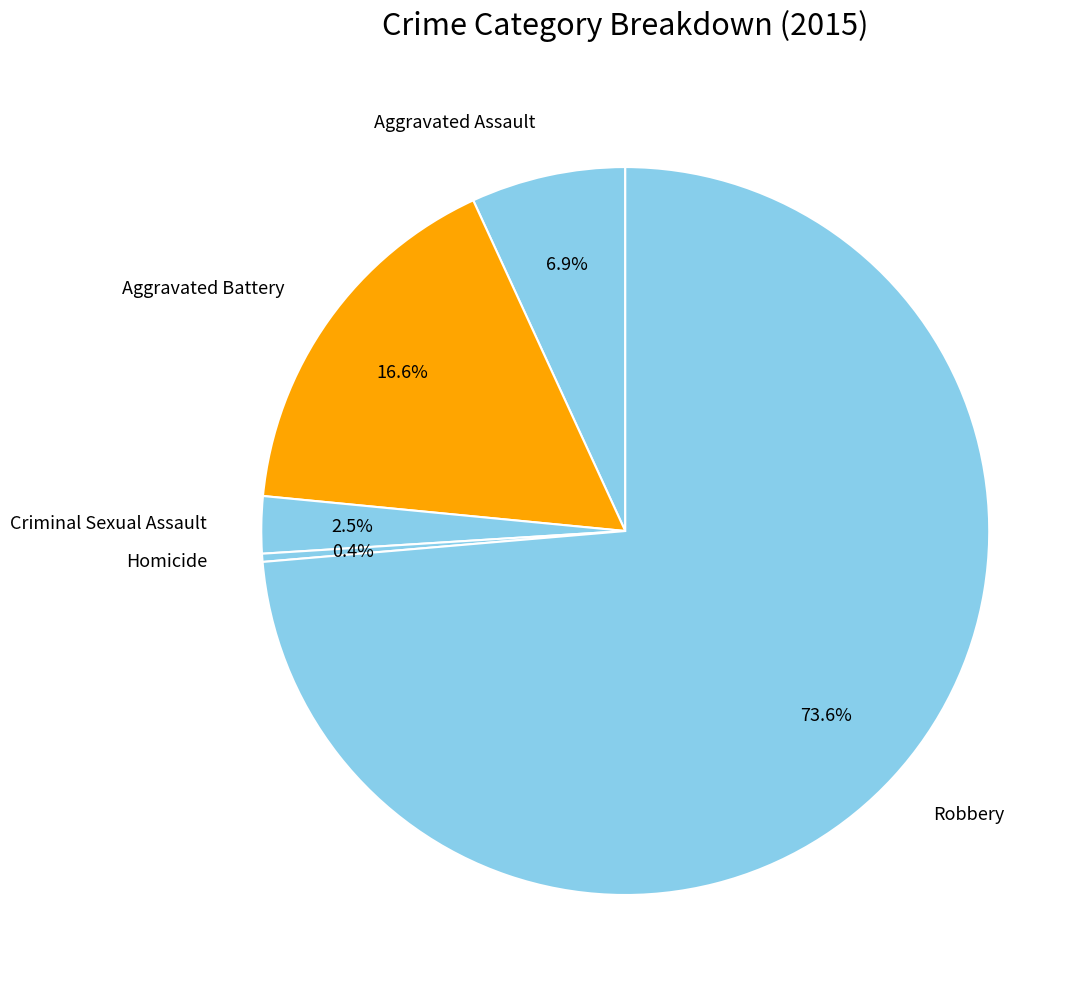

To the nearest percent, what is the difference between the largest and smallest slice percentages?

73%